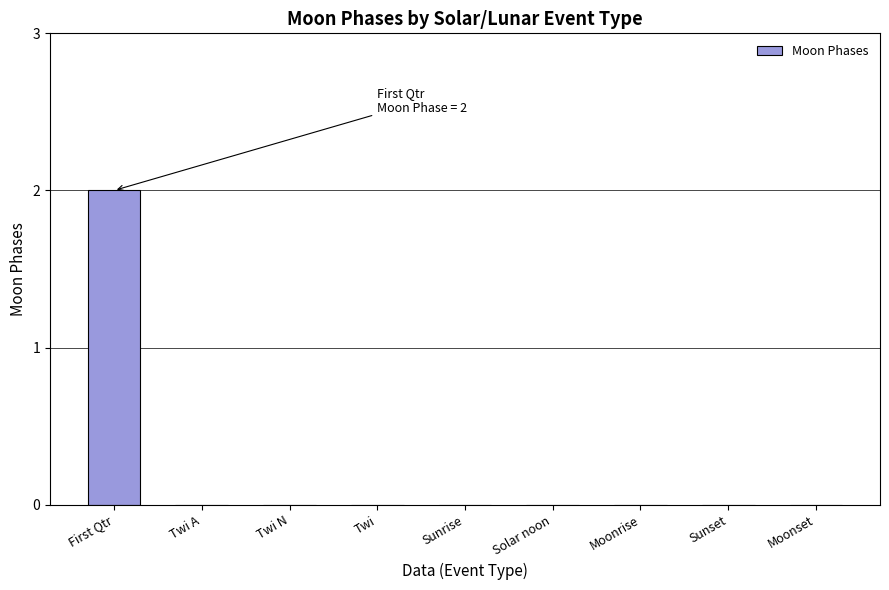

Is it true that the value at Moonset is 0?

True